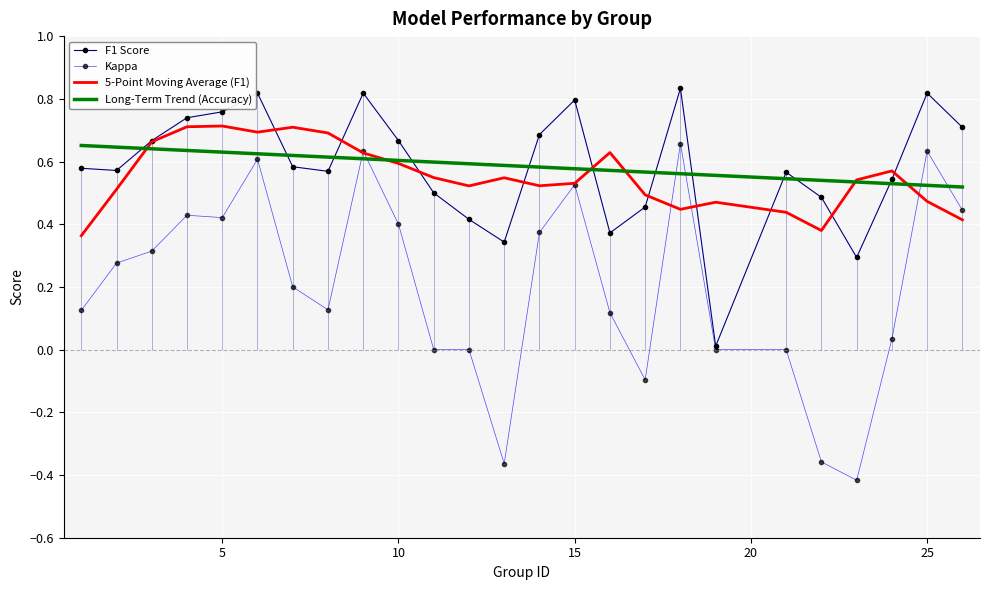

How many categories are shown in the chart?

25